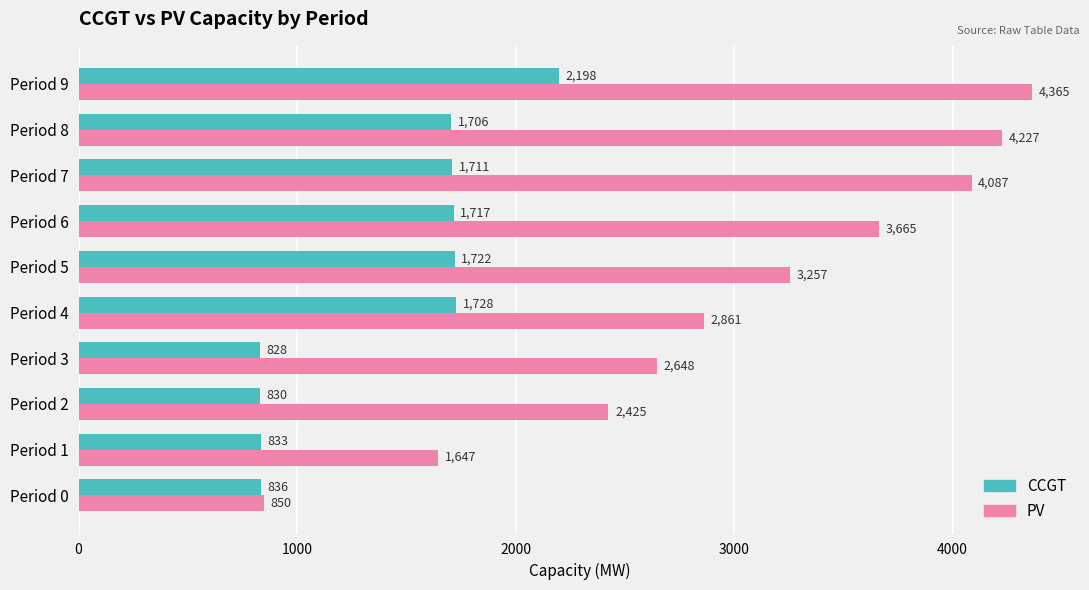

Which series has the widest spread of values?

PV